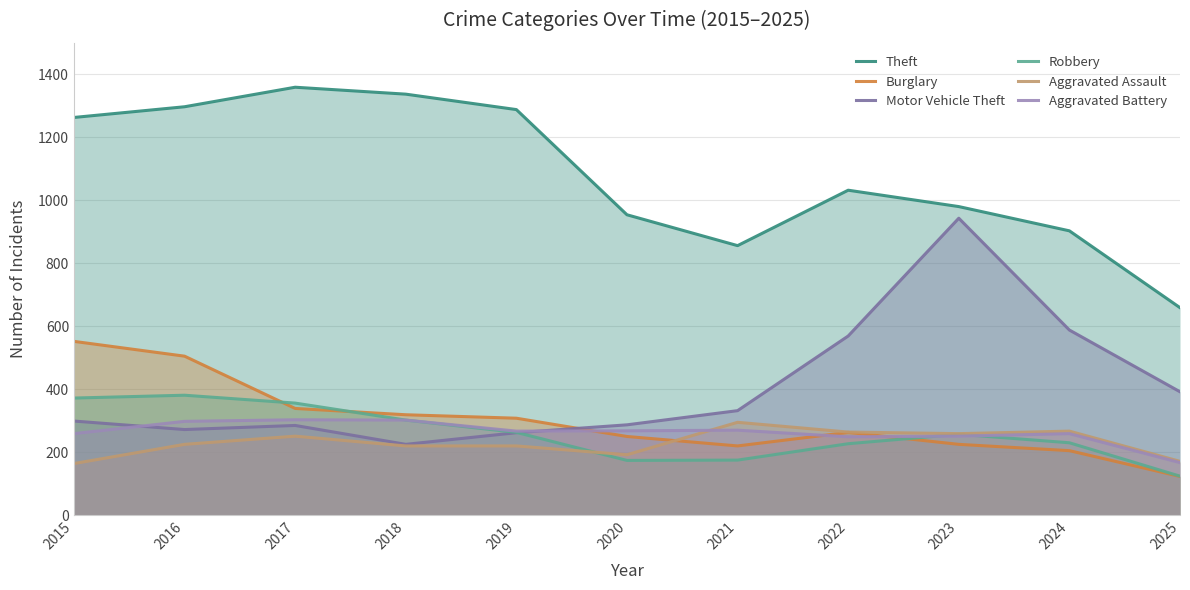

Which category has the lowest value in the Motor Vehicle Theft series?

2018